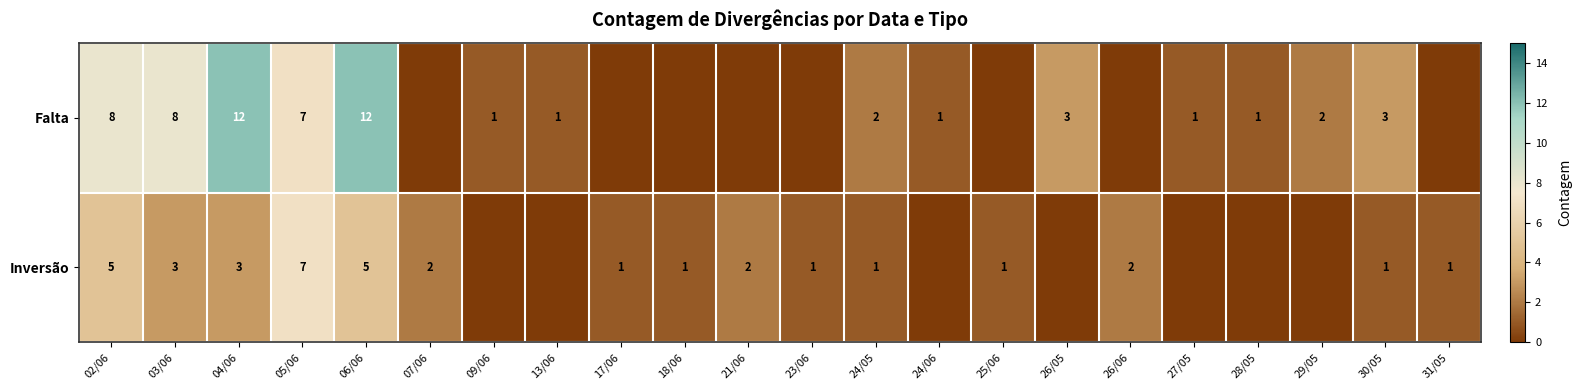

What is the total value across all series at 02/06?

13